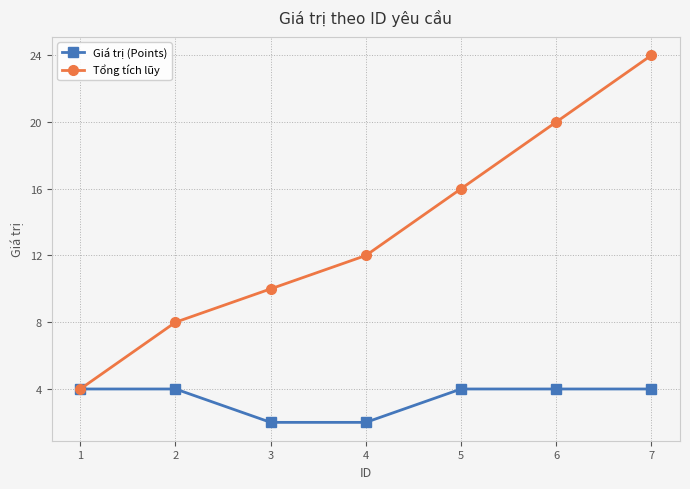

Rank the series at 2 from highest to lowest value.

Tổng tích lũy, Giá trị (Points)